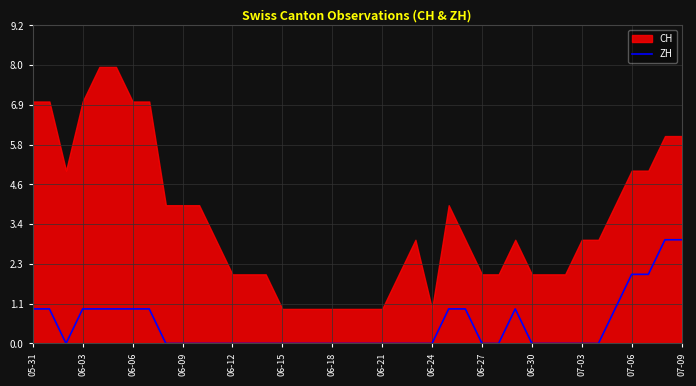

Where is the data nearest to the value 1?

05-31